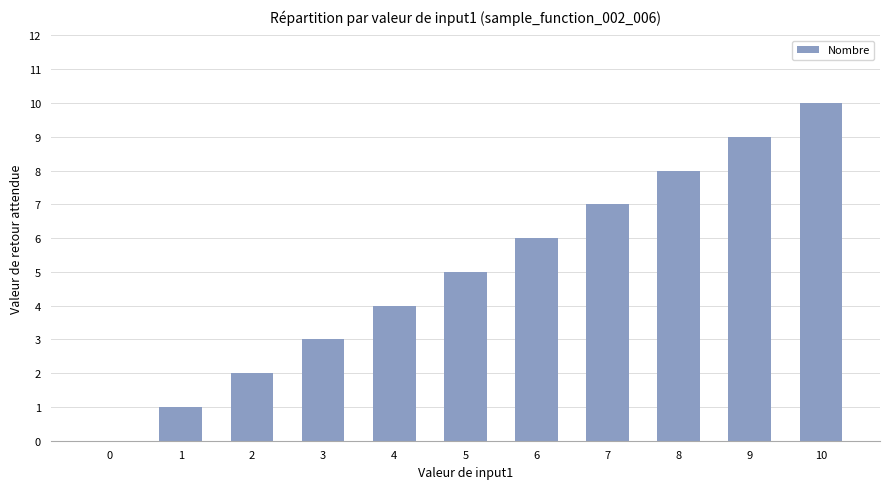

Which label corresponds to the largest value in the chart?

10